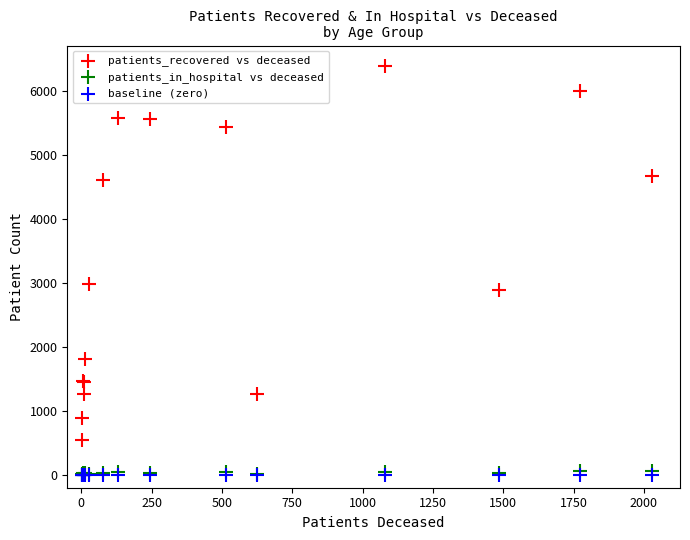

What are all the series names shown in the legend?

patients_recovered vs deceased, patients_in_hospital vs deceased, baseline (zero)